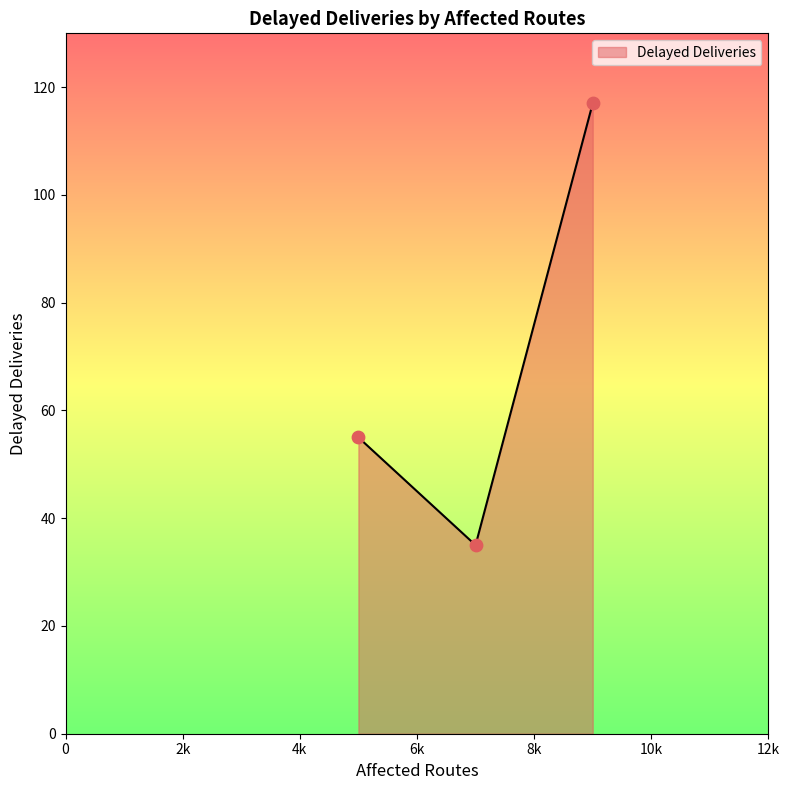

What is the maximum value shown in the chart?

117